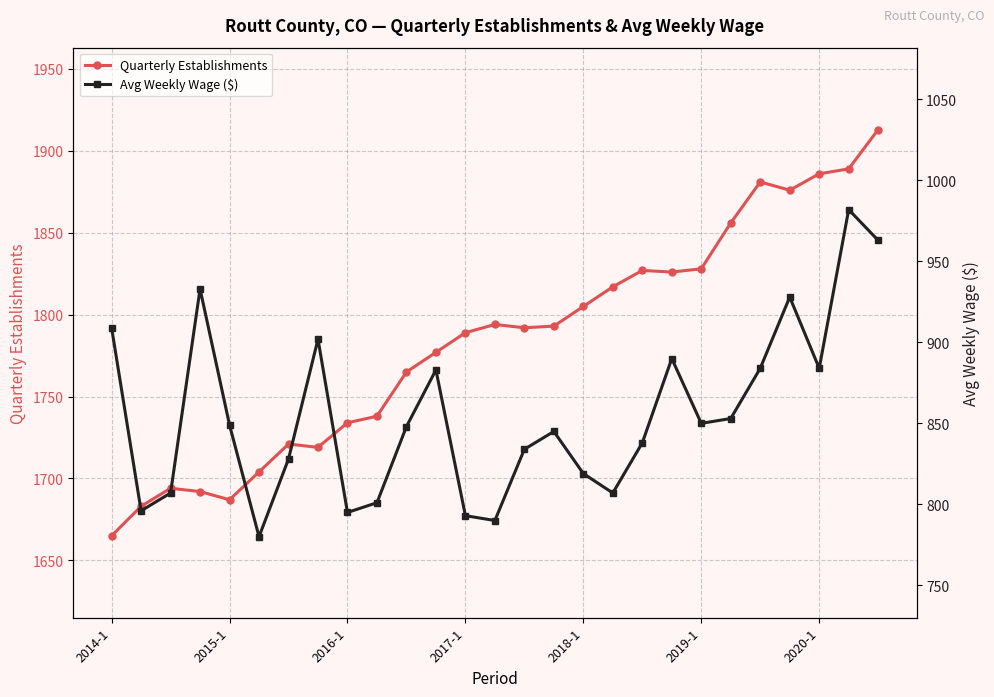

Read the Quarterly Establishments value at 2016-1, to the nearest 50.

1750